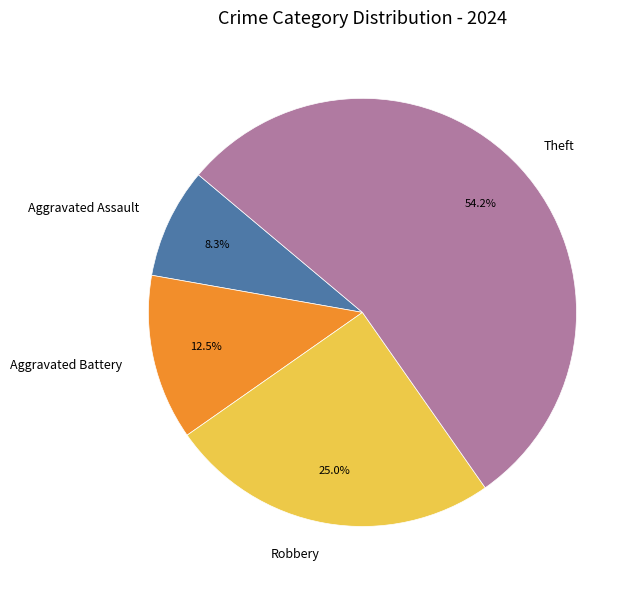

To the nearest percent, what is the difference between the largest and smallest slice percentages?

46%